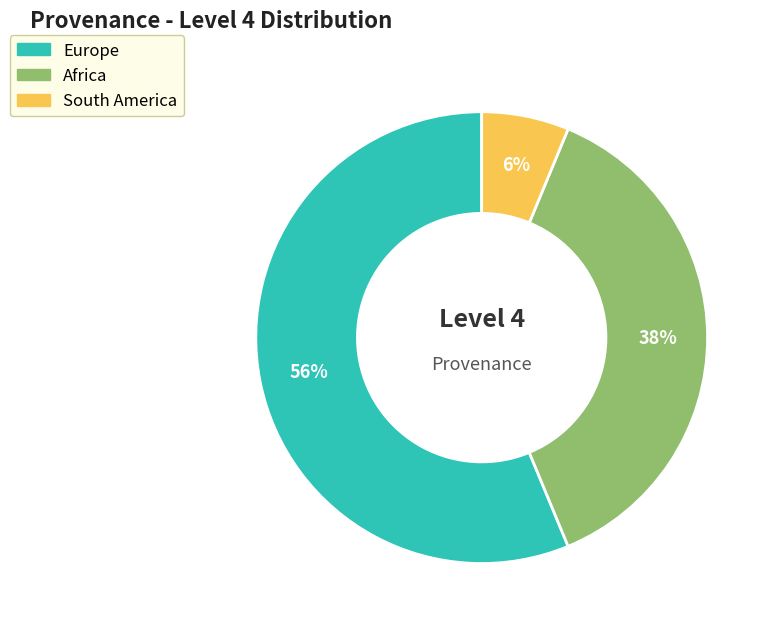

What is the smallest slice in the pie chart?

South America